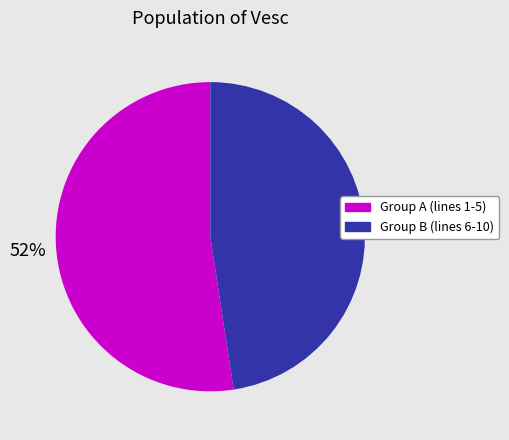

Between Group B (lines 6-10) and Group A (lines 1-5), which is larger?

Group A (lines 1-5)